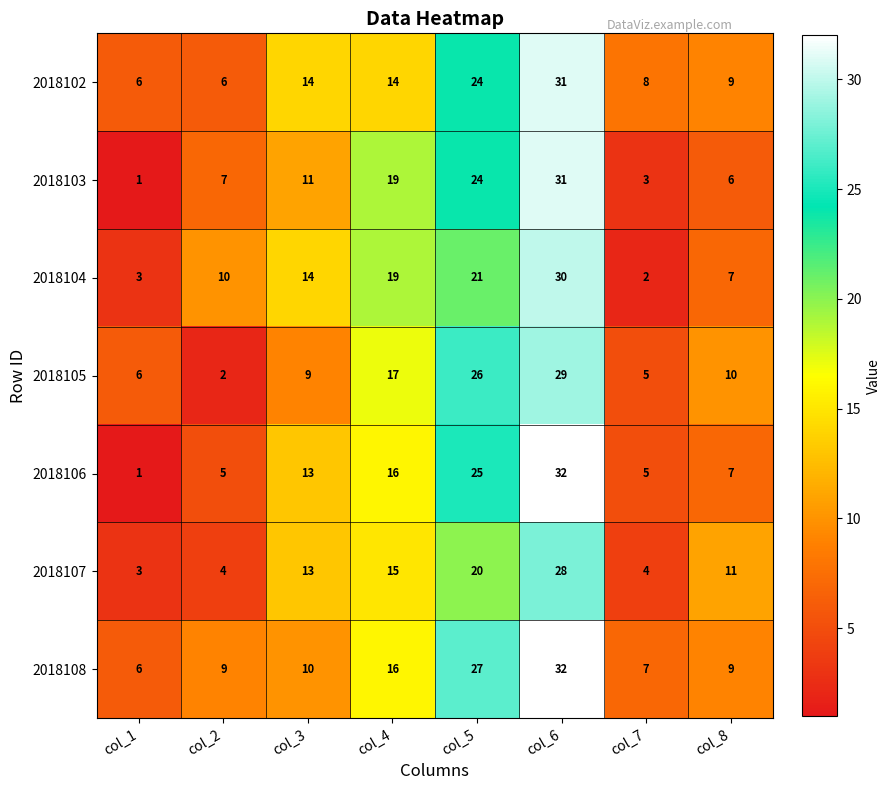

Rank the series at col_2 from highest to lowest value.

2018104, 2018108, 2018103, 2018102, 2018106, 2018107, 2018105